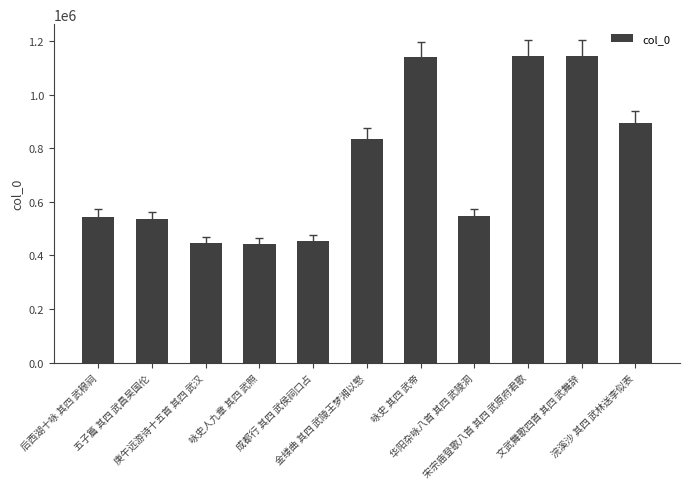

How many series are shown in this chart?

1